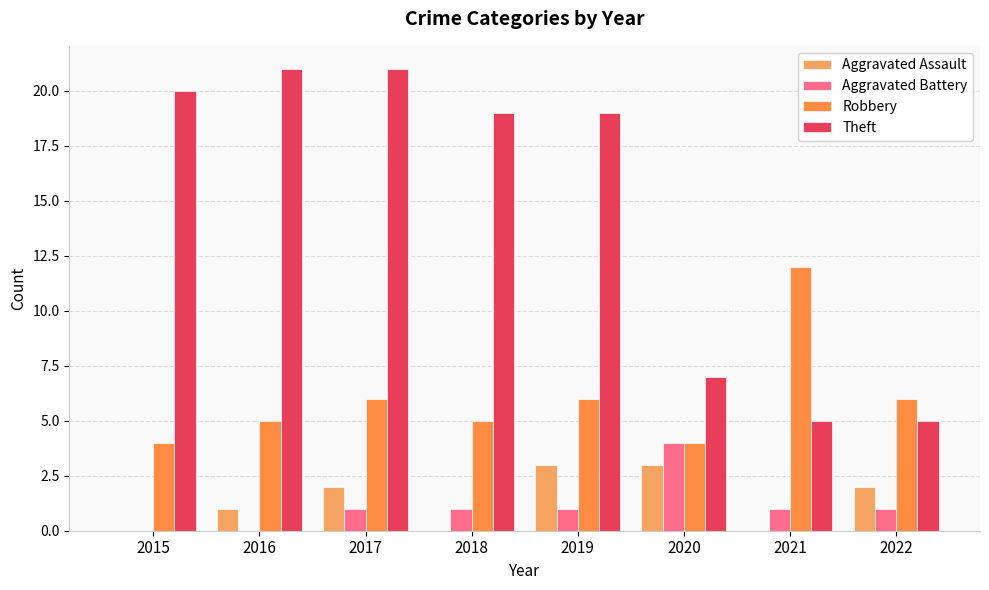

Count the number of categories in the chart.

8